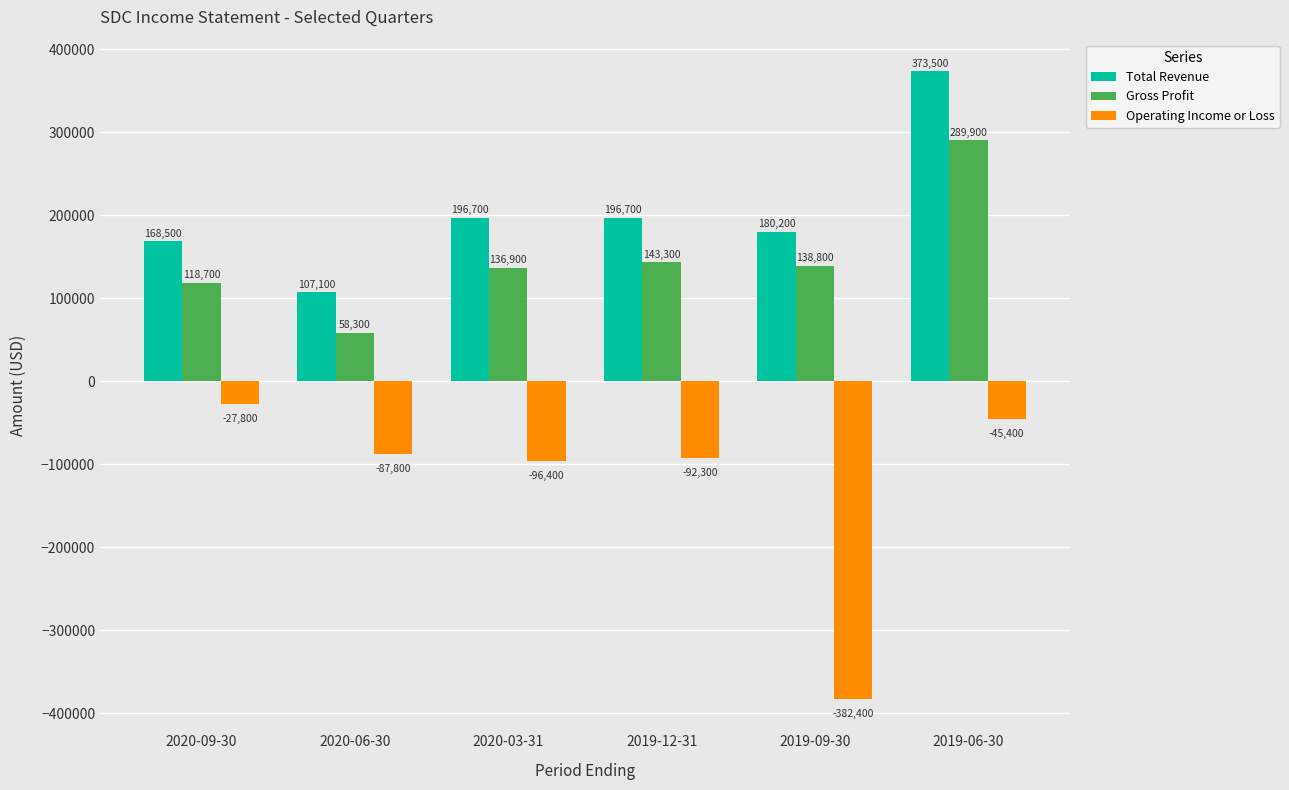

Reading left to right, extract all data points from this chart.

Total Revenue: 168500	107100	196700	196700	180200	373500
Gross Profit: 118700	58300	136900	143300	138800	289900
Operating Income or Loss: -27800	-87800	-96400	-92300	-382400	-45400